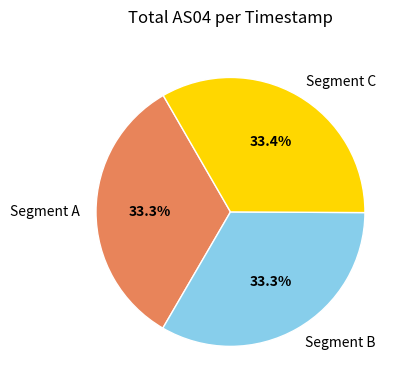

What is the ratio of the value at Segment C to the value at Segment A?

1.0